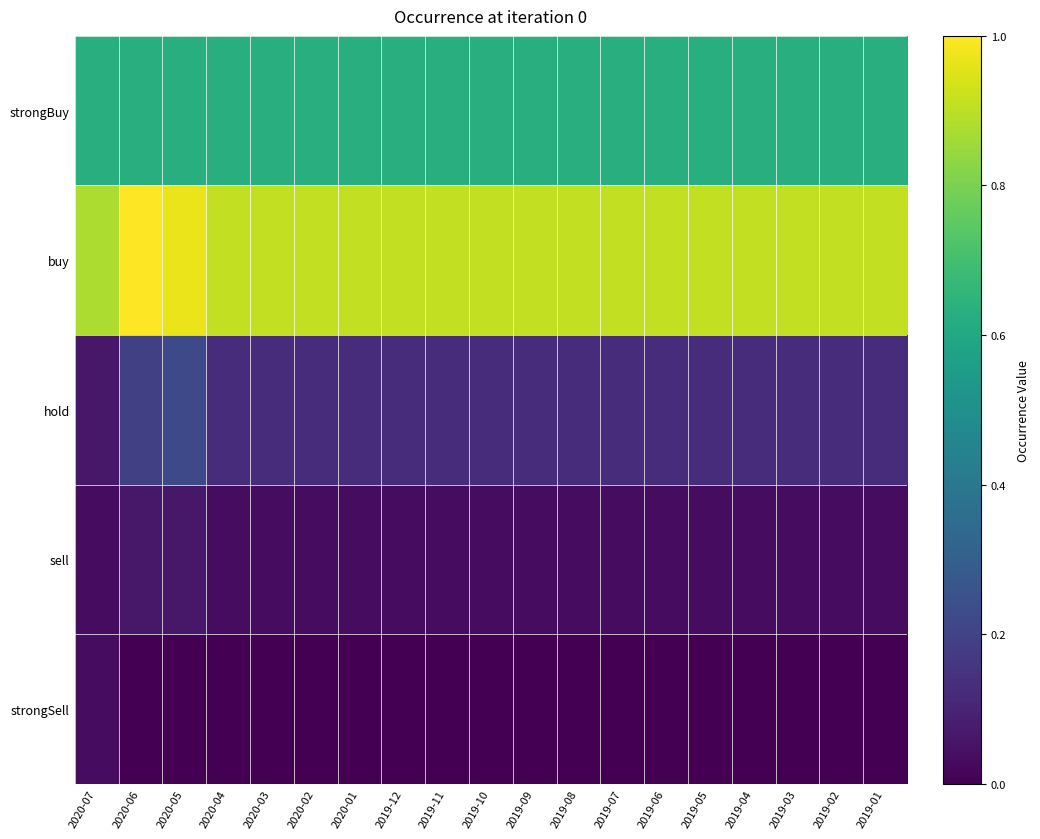

Which has a higher value, 2019-02 or 2020-07?

2019-02